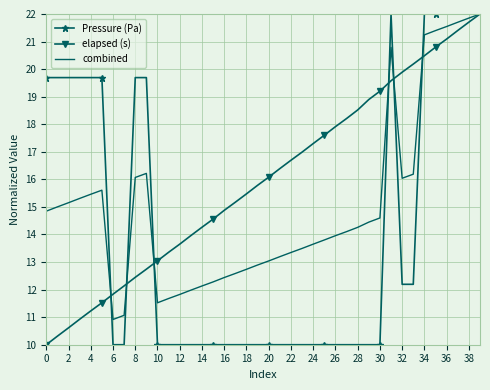

Rank the series by their average value, from highest to lowest.

elapsed (s), combined, Pressure (Pa)